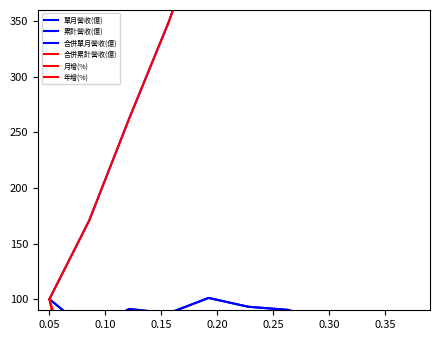

True or false: 單月營收(億) has a value of 163.6 at 0.25.

False